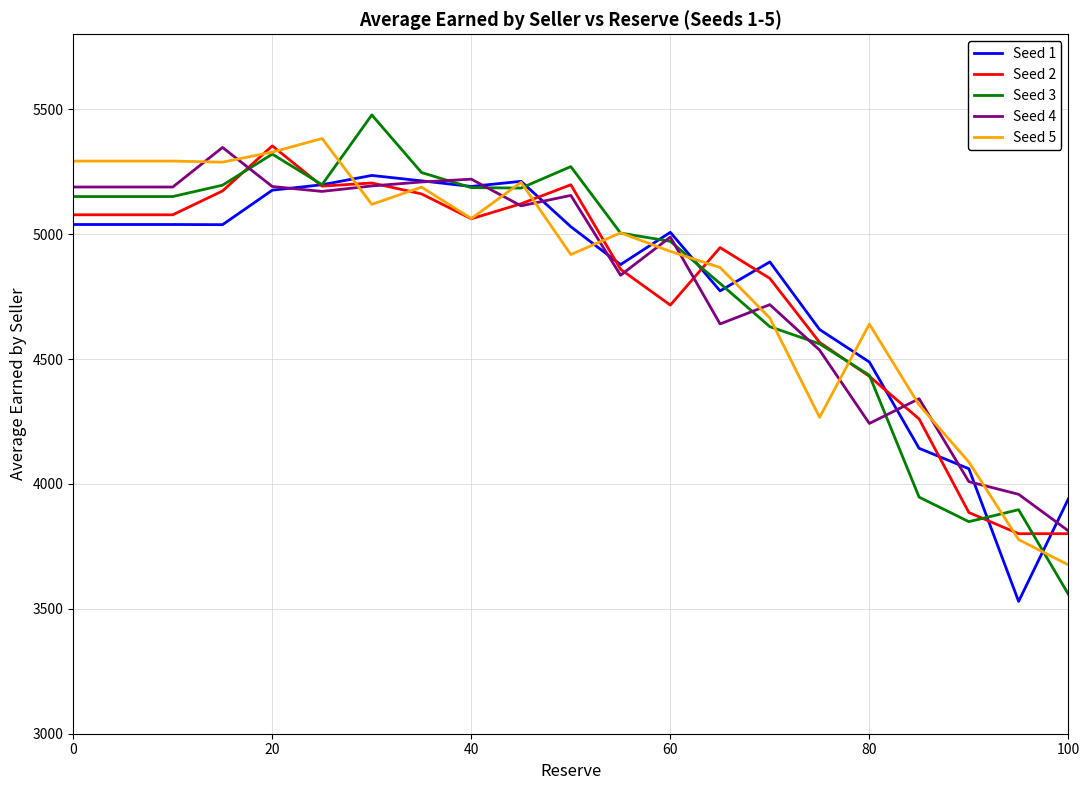

What is the maximum value shown in the chart?

5477.1